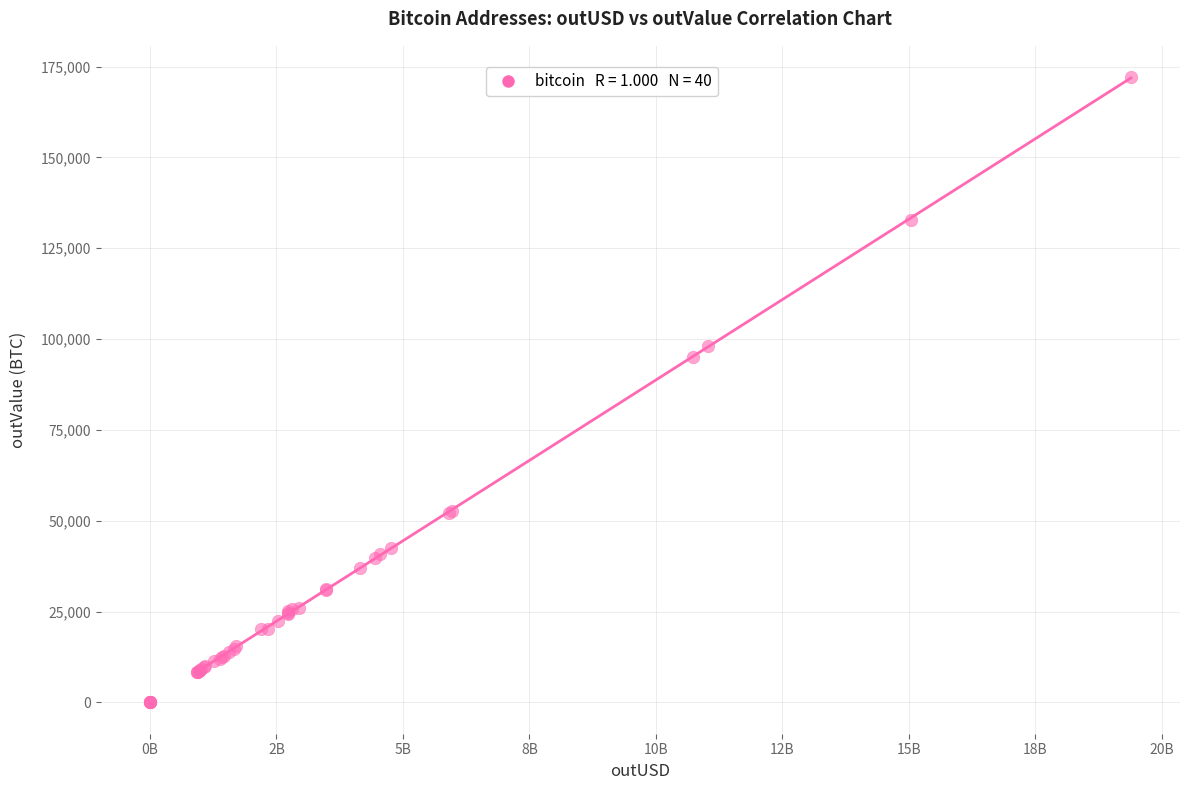

What Y value in the scatter plot is closest to 86044?

95158.4